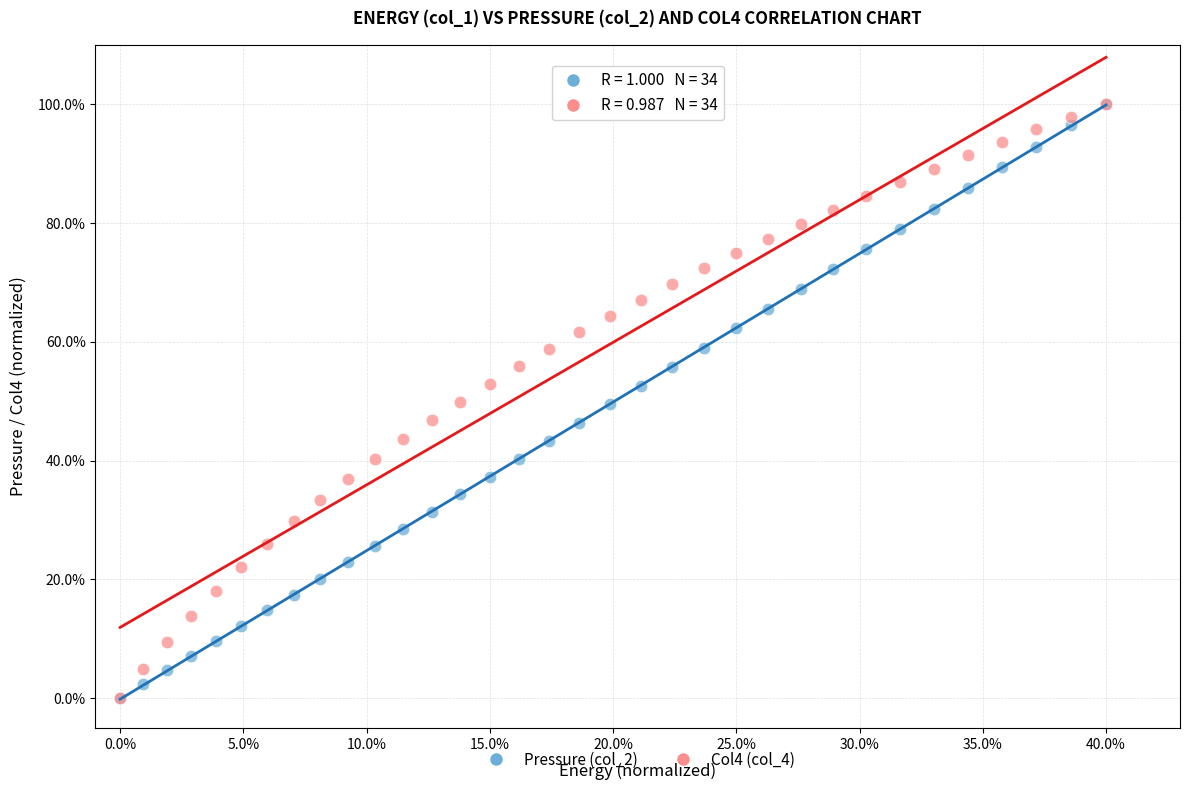

What are all the series names shown in the legend?

Pressure (col_2), Col4 (col_4)